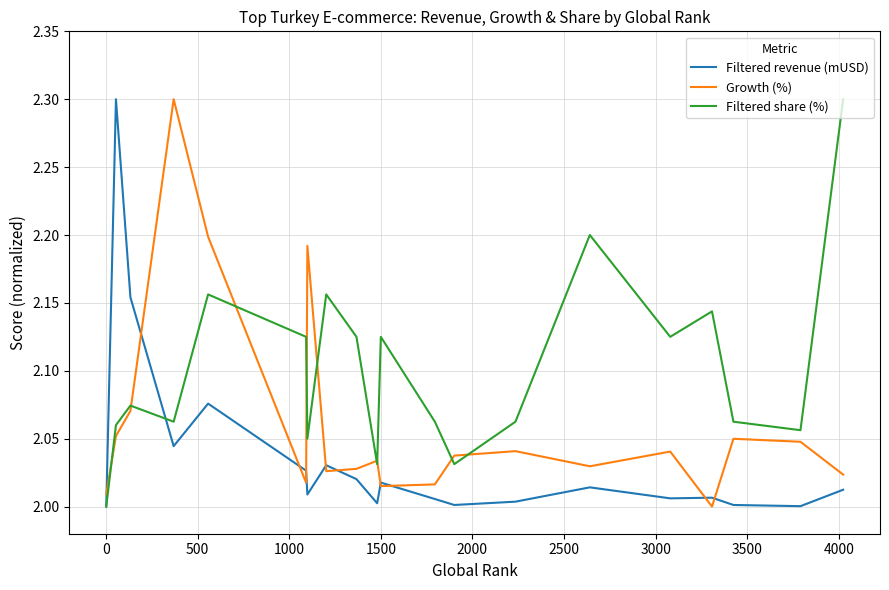

Which series has the largest total across all categories?

Filtered share (%)